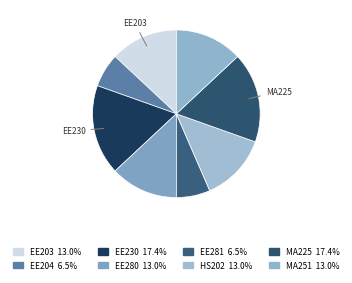

Which slice is the smallest?

EE204